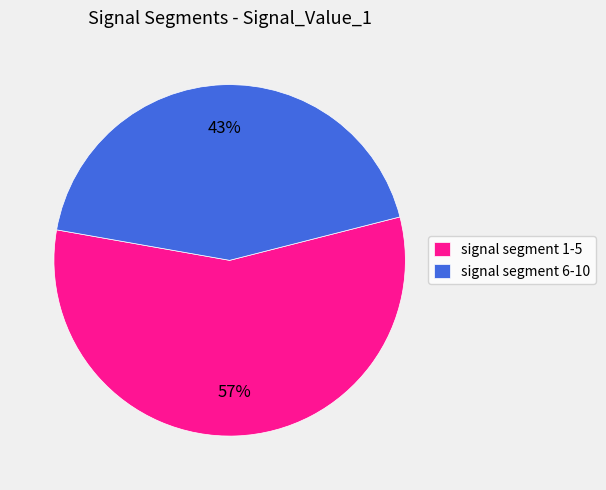

To the nearest percent, what is the combined percentage of signal segment 1-5 and signal segment 6-10?

100%